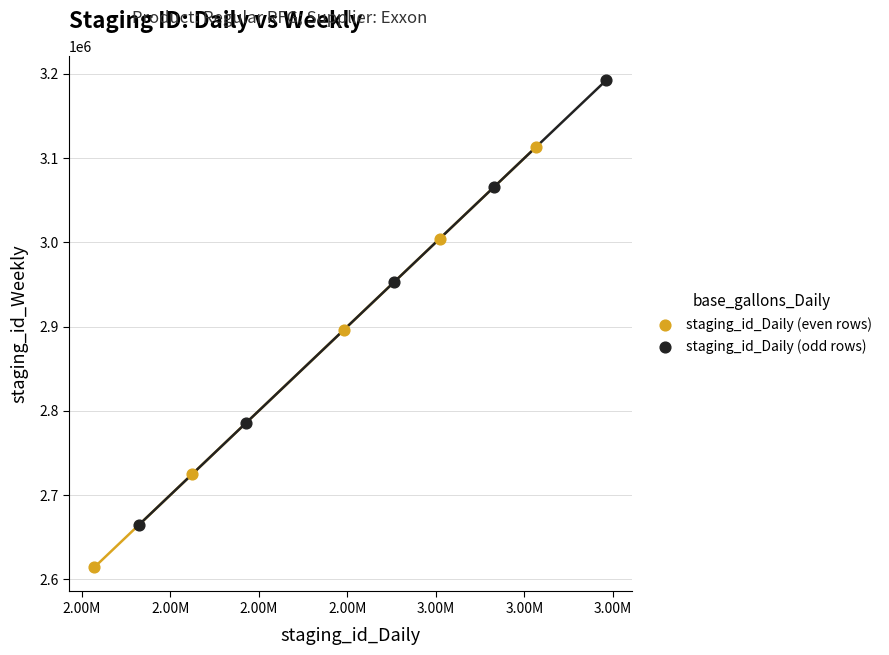

Which series reaches the minimum Y coordinate?

staging_id_Daily (even rows)